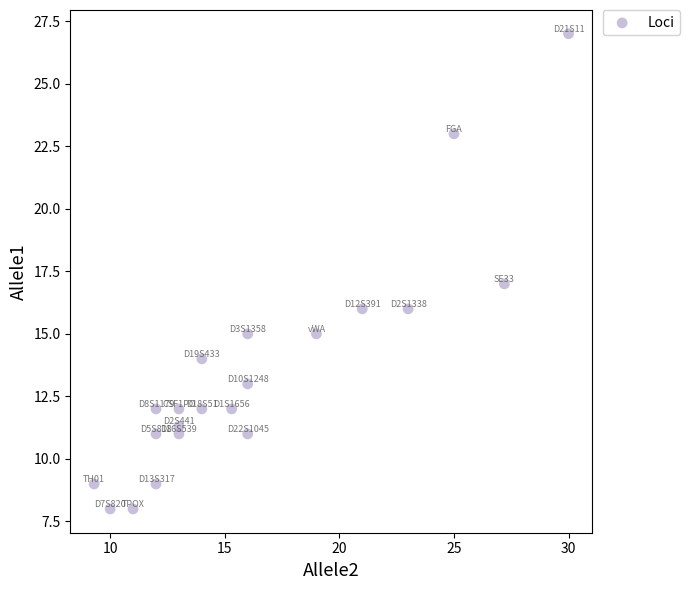

What is the range of Y values (max minus min)?

19.0